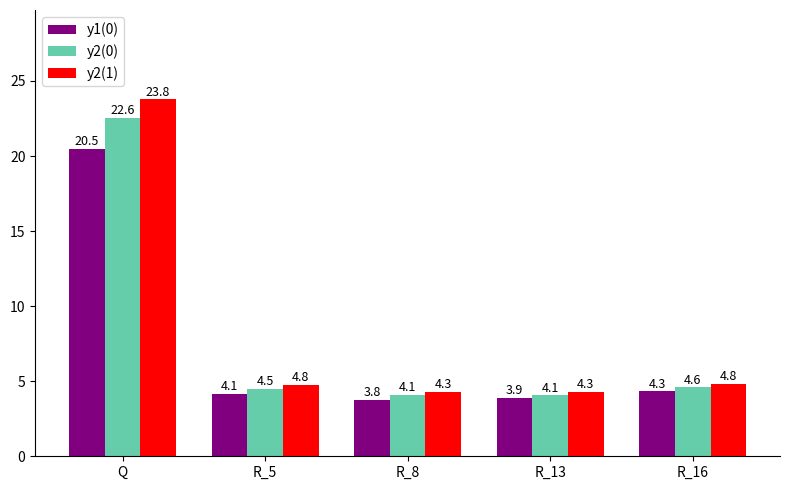

What are all the series names shown in the legend?

y1(0), y2(0), y2(1)